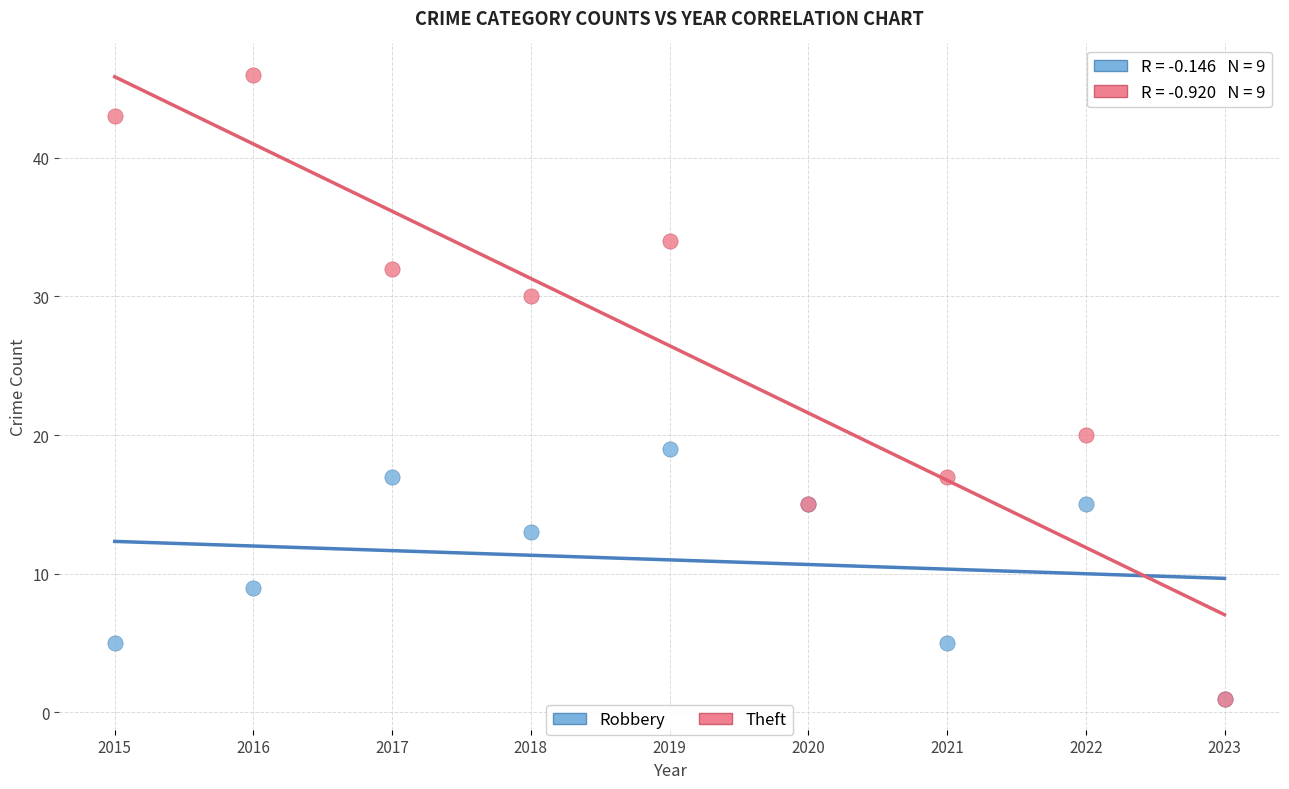

Which series has the widest spread of Y values?

Theft